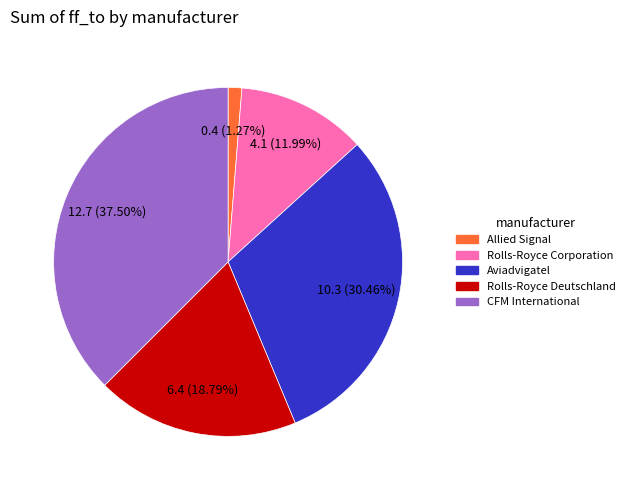

To the nearest percent, what is the average slice percentage?

20%